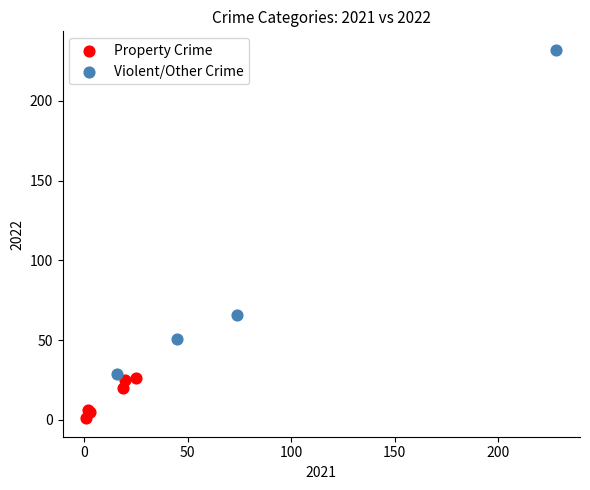

Which series contains the lowest Y value?

Property Crime